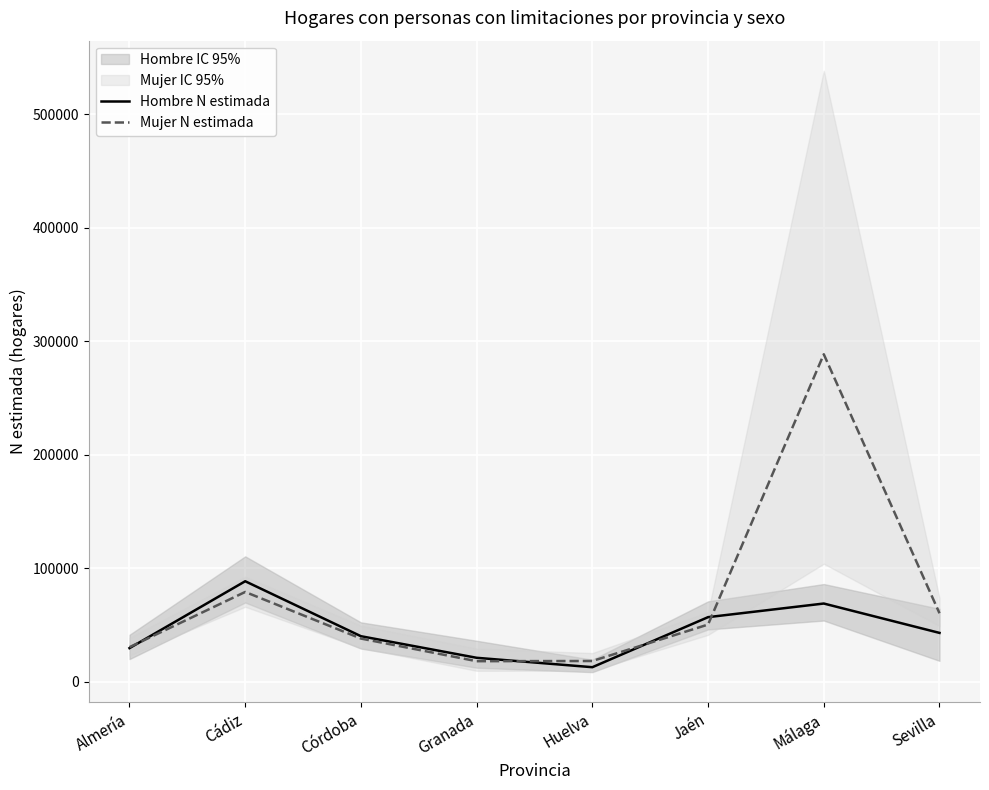

Reading left to right, extract all data points from this chart.

Hombre N estimada: 29740	88648	40240	21229	12940	57024	69020	43150
Mujer N estimada: 30588	79217	38173	18236	18401	50501	288552	60441